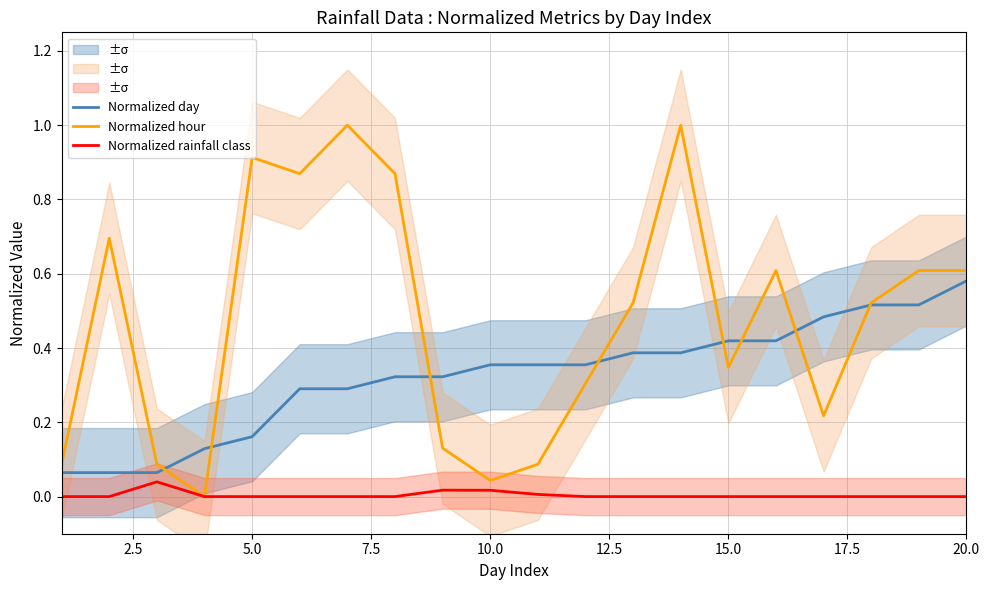

In Normalized hour, how many points are higher than both neighbors (excluding endpoints)?

5